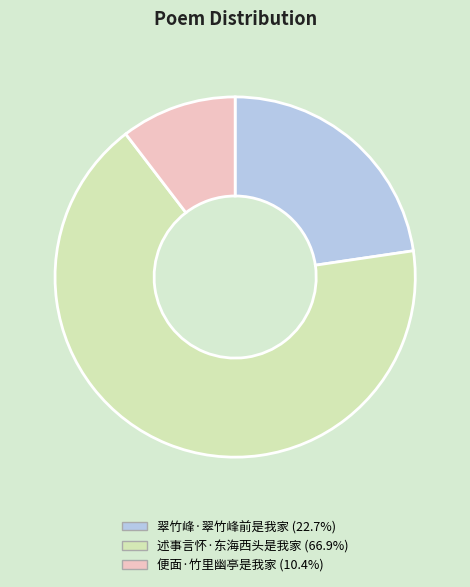

Is it true that 述事言怀·东海西头是我家 is 80% of the pie?

False